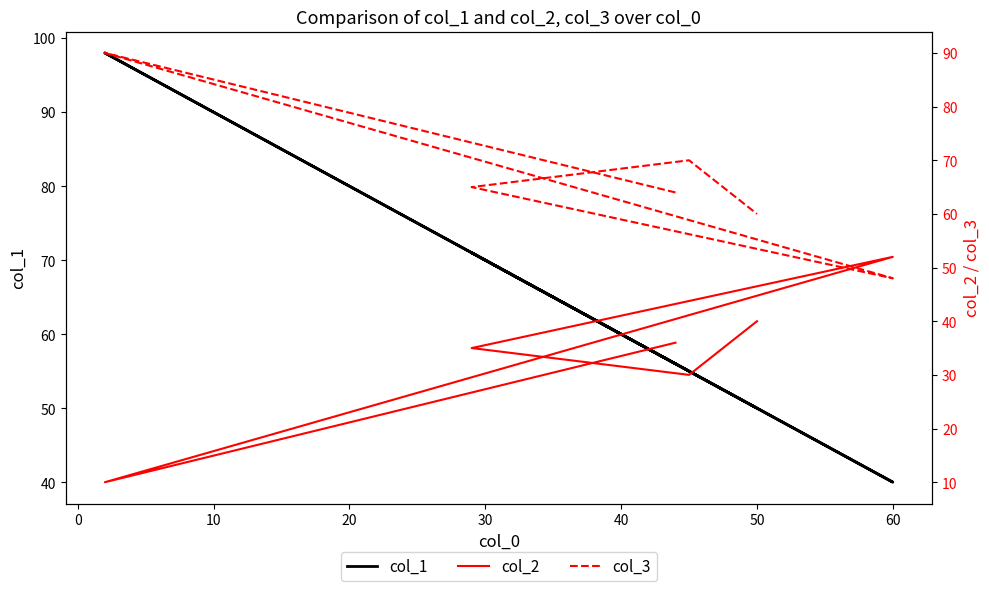

True or false: col_3 has more than 1 points higher than both neighbors.

True